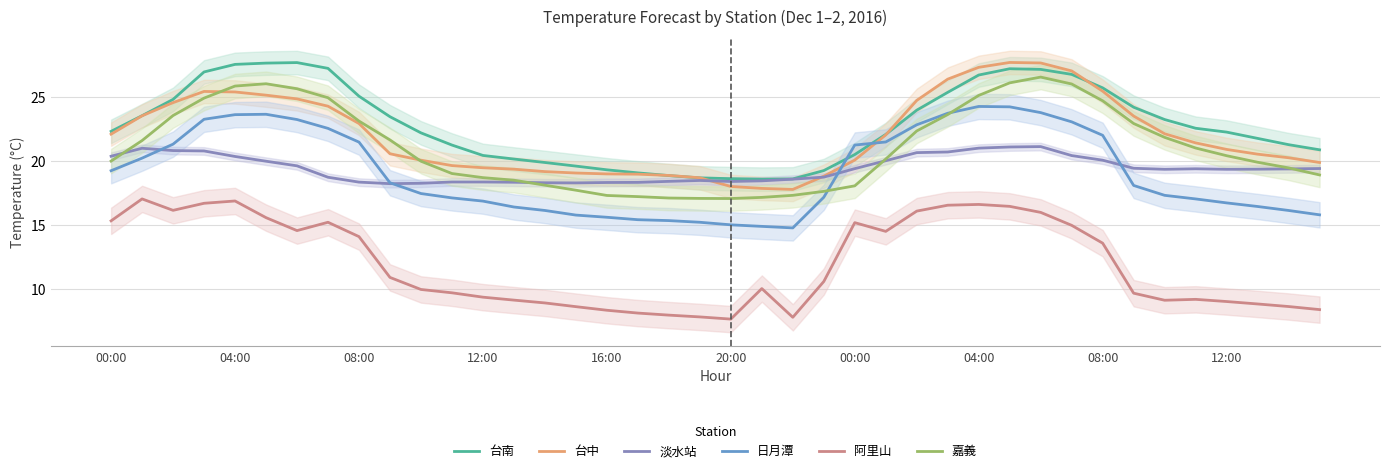

True or false: 阿里山 and 嘉義 intersect in this chart.

False